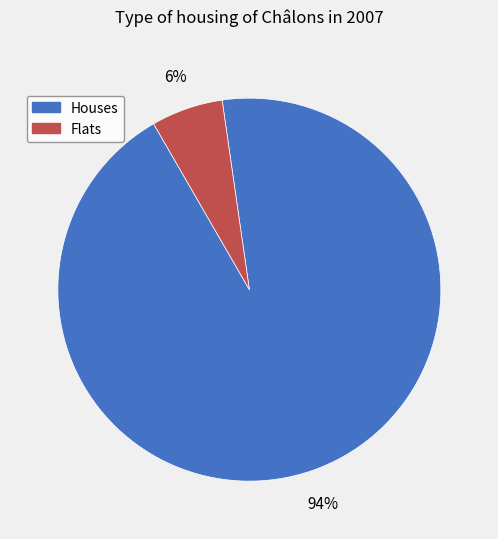

Which slice is the smallest?

Flats